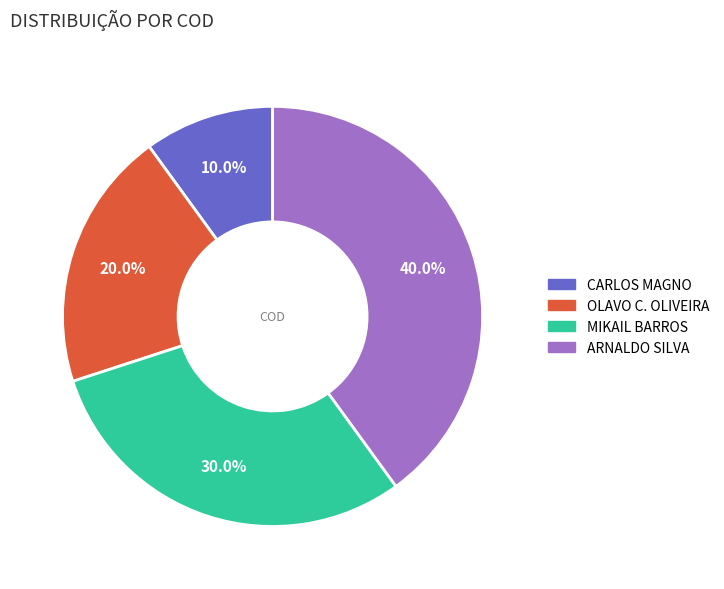

What portion of the pie excludes MIKAIL BARROS?

70.0%